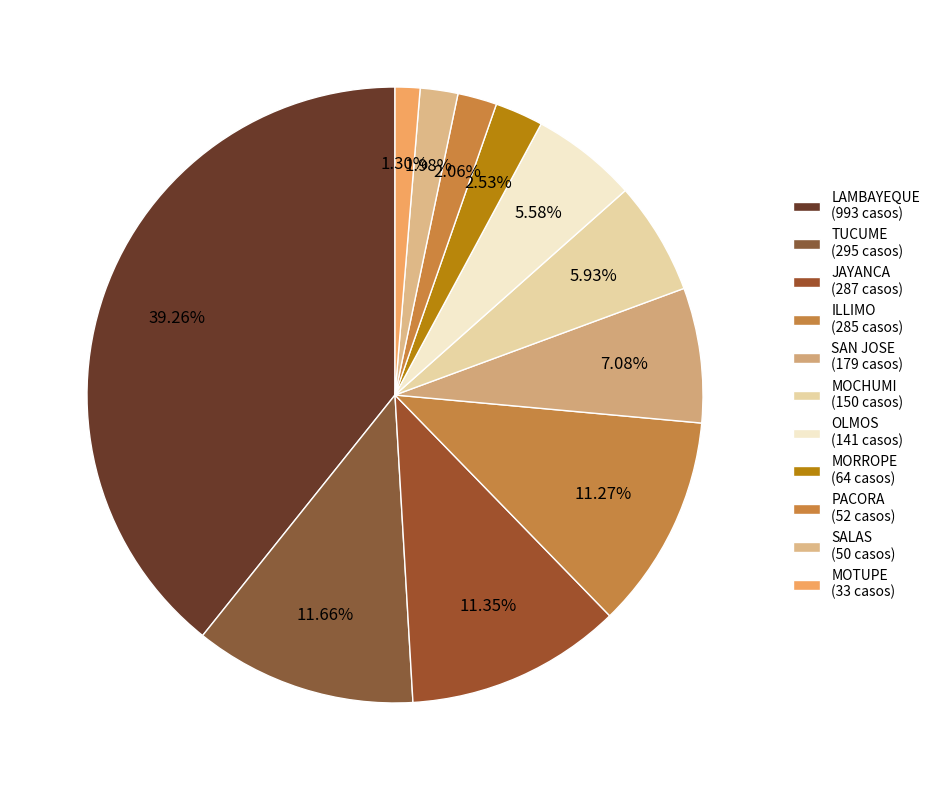

Count the number of slices in the pie.

11